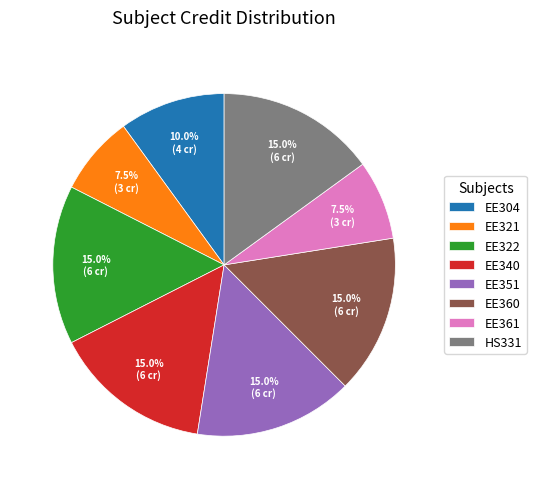

How many slices are in this pie chart?

8